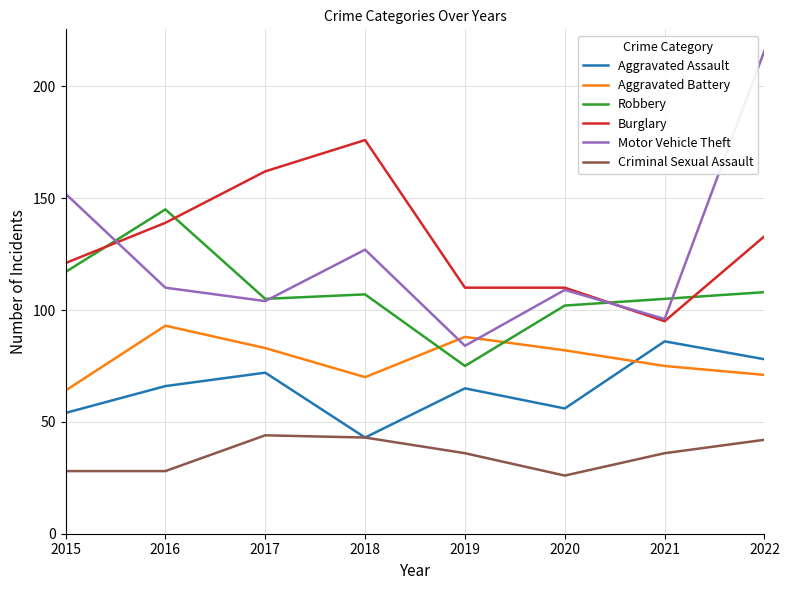

What is the approximate value of Motor Vehicle Theft at 2016?

110